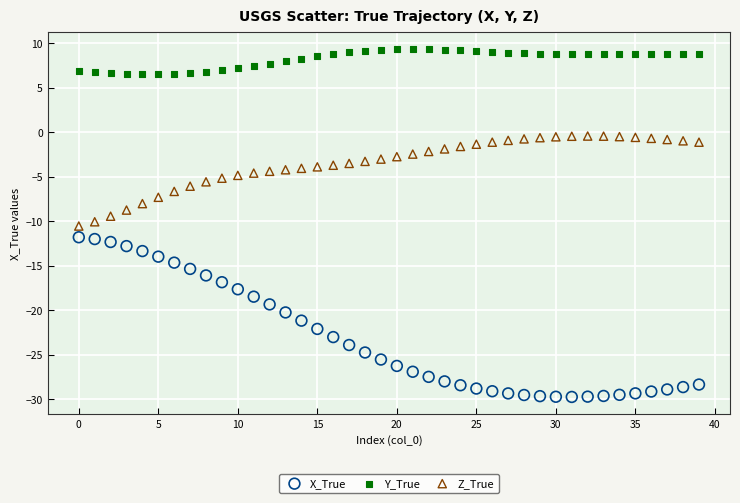

Which series has the widest spread of Y values?

X_True